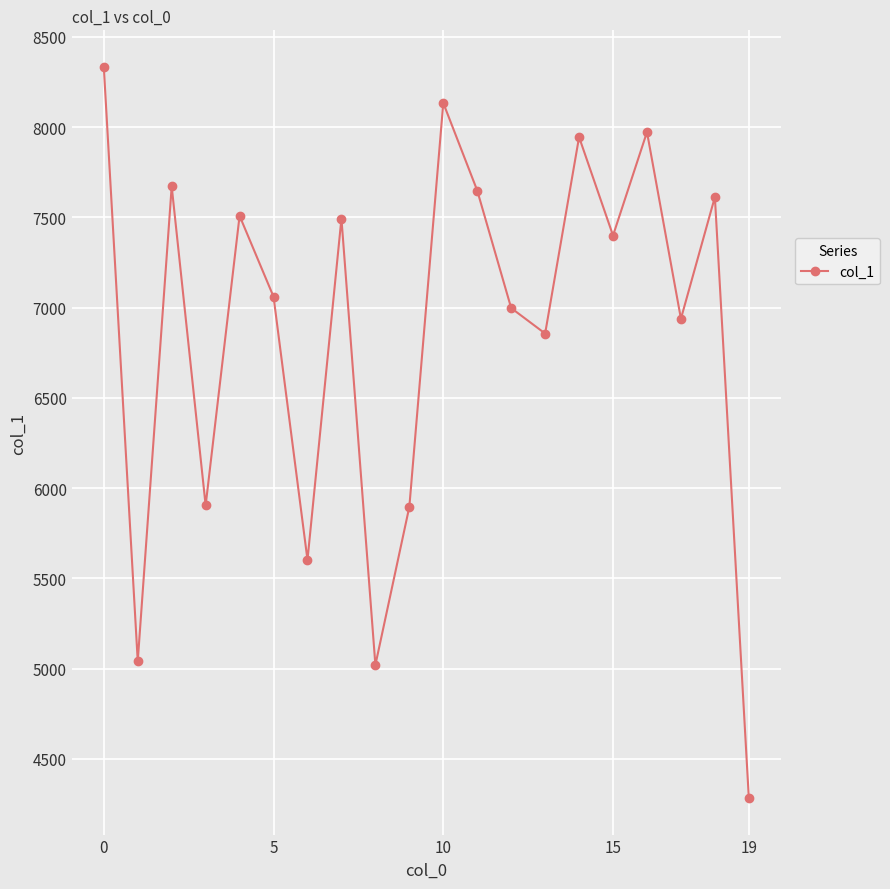

True or false: there are more than 0 points higher than both neighbors.

True